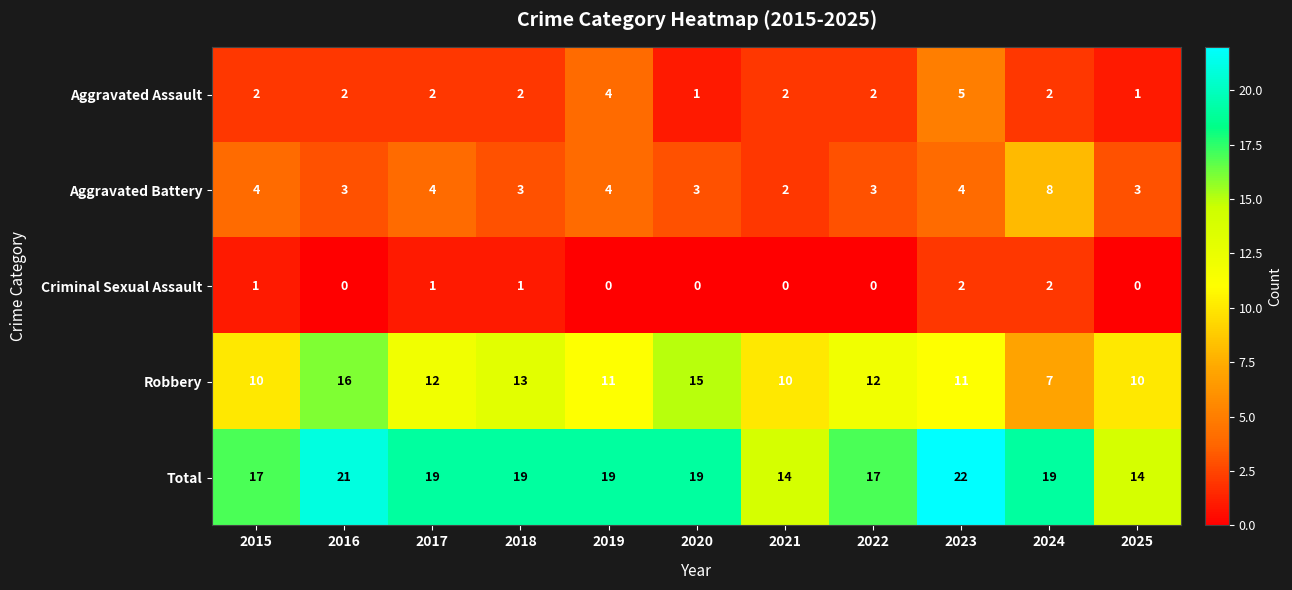

What is the difference between the highest and lowest values at 2015?

16